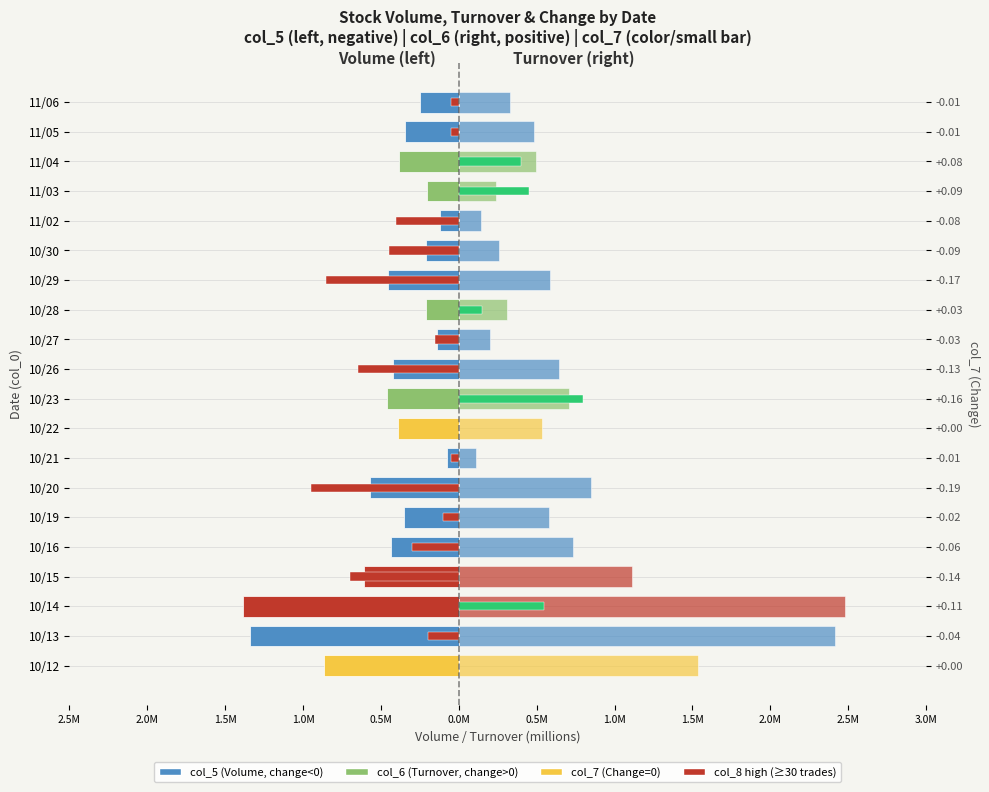

Does the chart contain stacked bars?

No